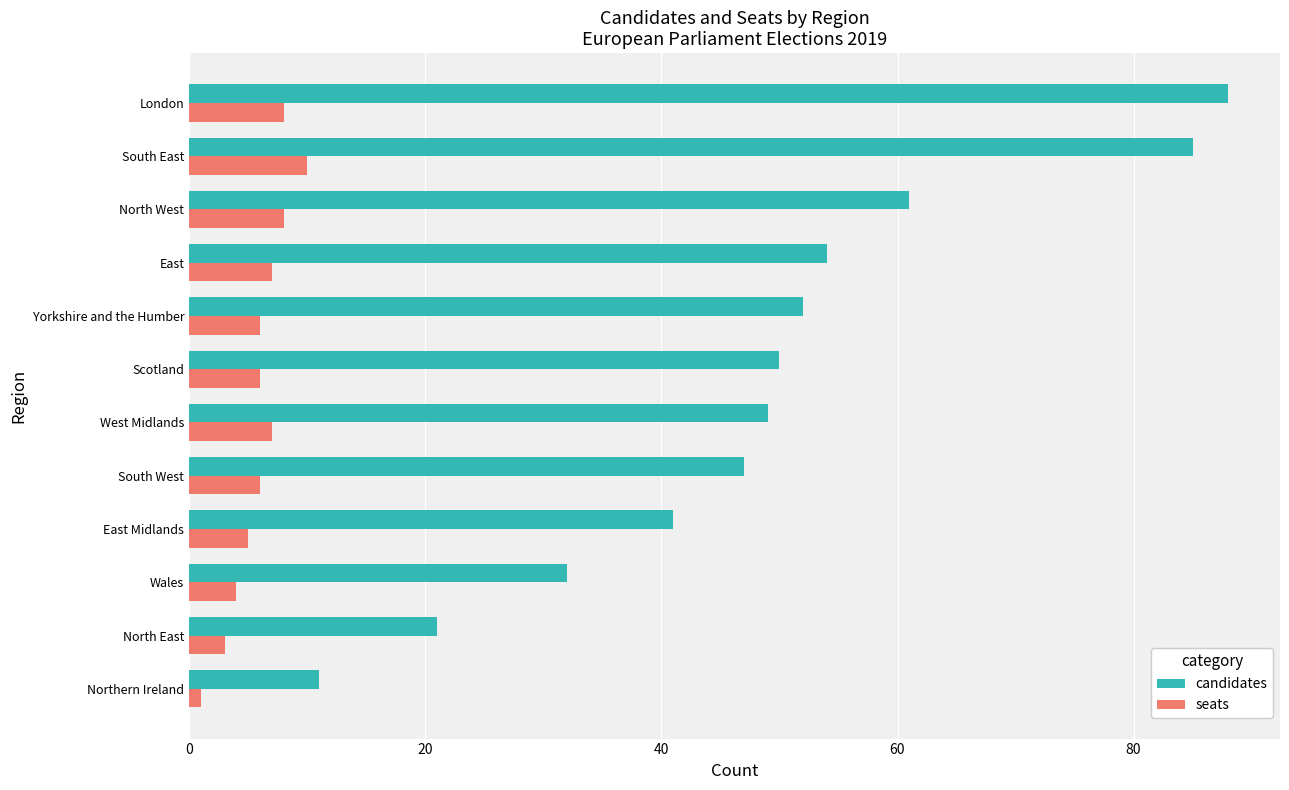

List the series in order of their peak value, highest first.

candidates, seats